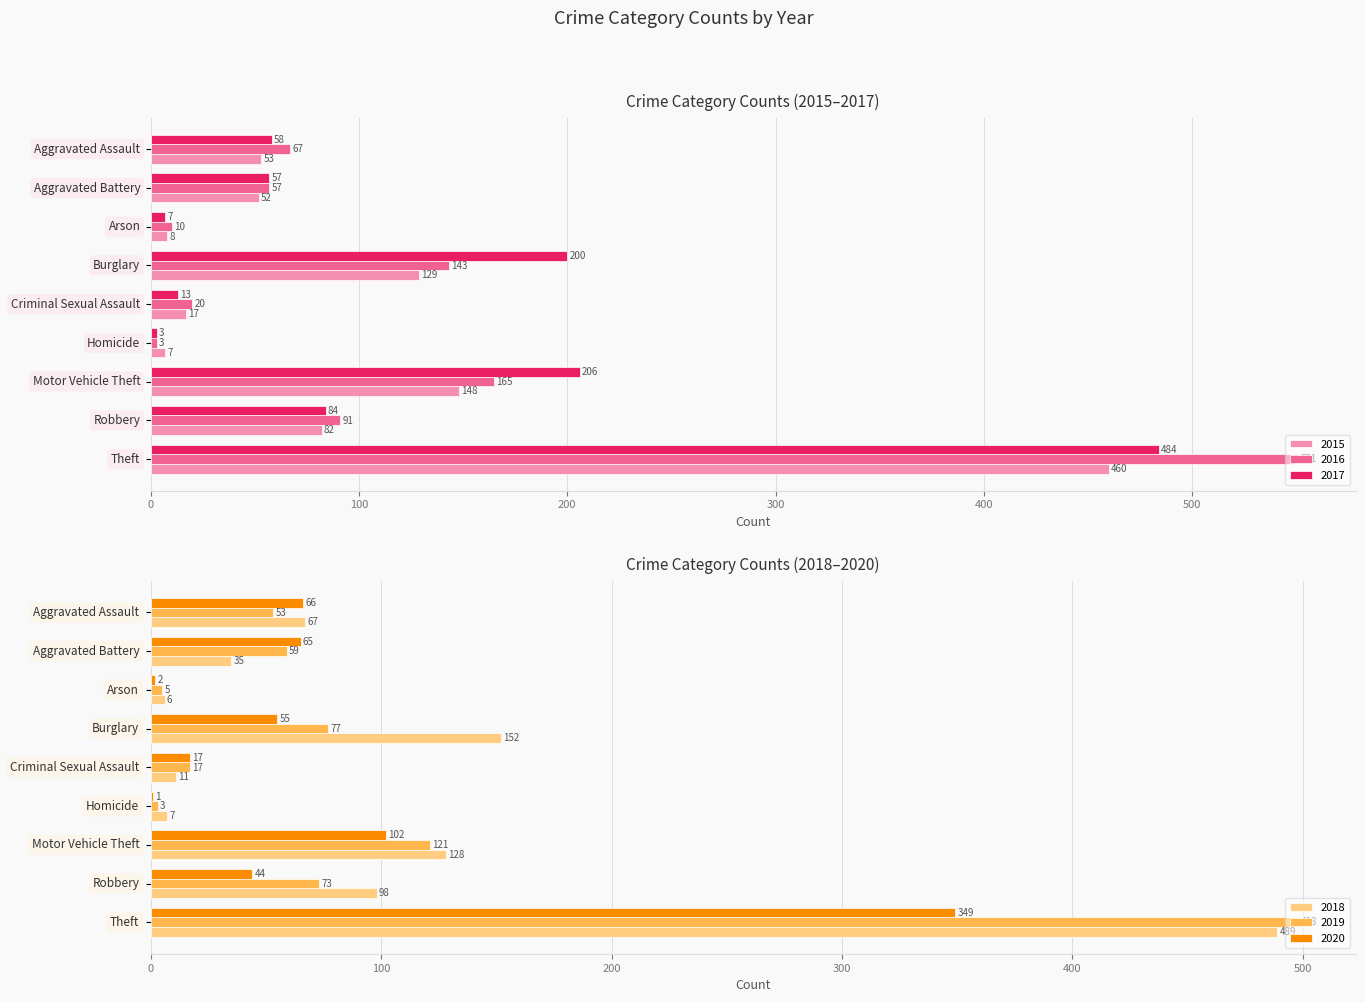

What is the difference between the second highest and second lowest values in the 2016 series?

155